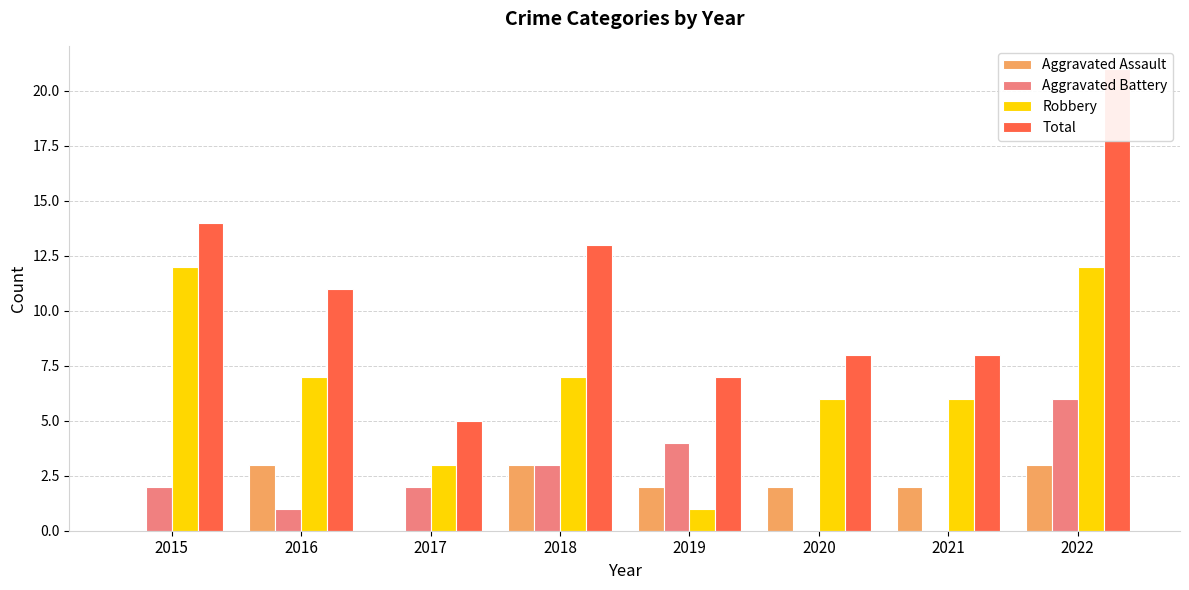

What is the difference between the second highest and second lowest values in the Aggravated Battery series?

4